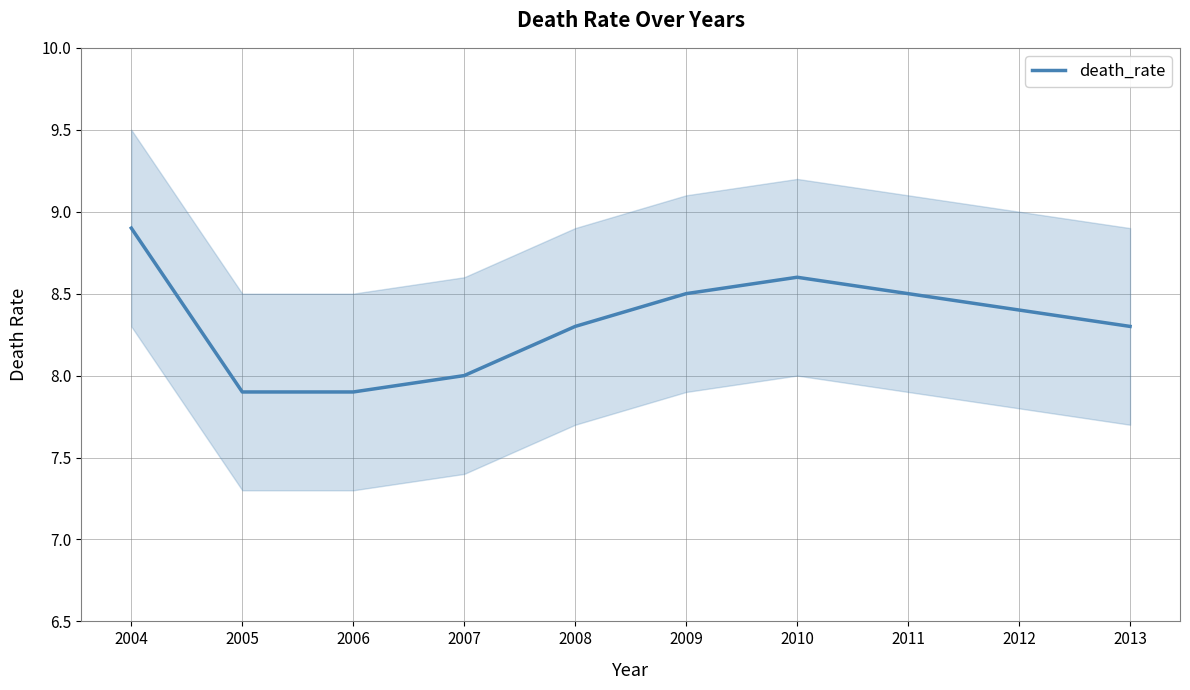

Rank the categories by value from lowest to highest.

2005, 2006, 2007, 2008, 2013, 2012, 2009, 2011, 2010, 2004